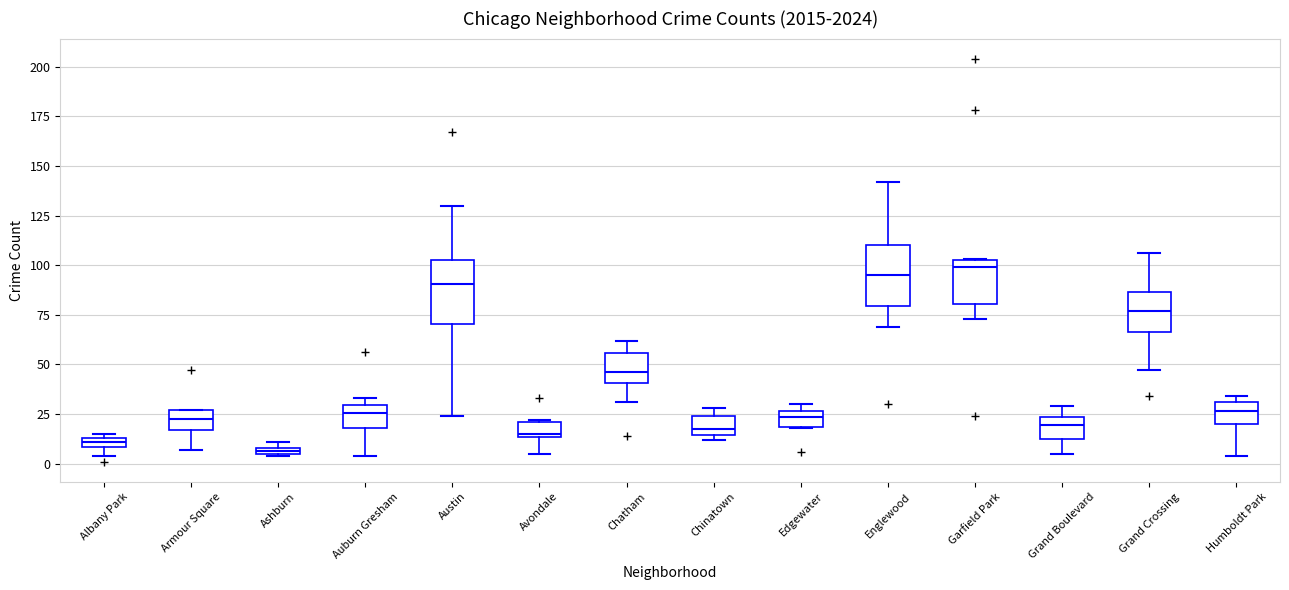

Where does the median line of the box for Chinatown sit on the y-axis? The values are not printed on the chart, so give them approximately, as read against the axis.

20